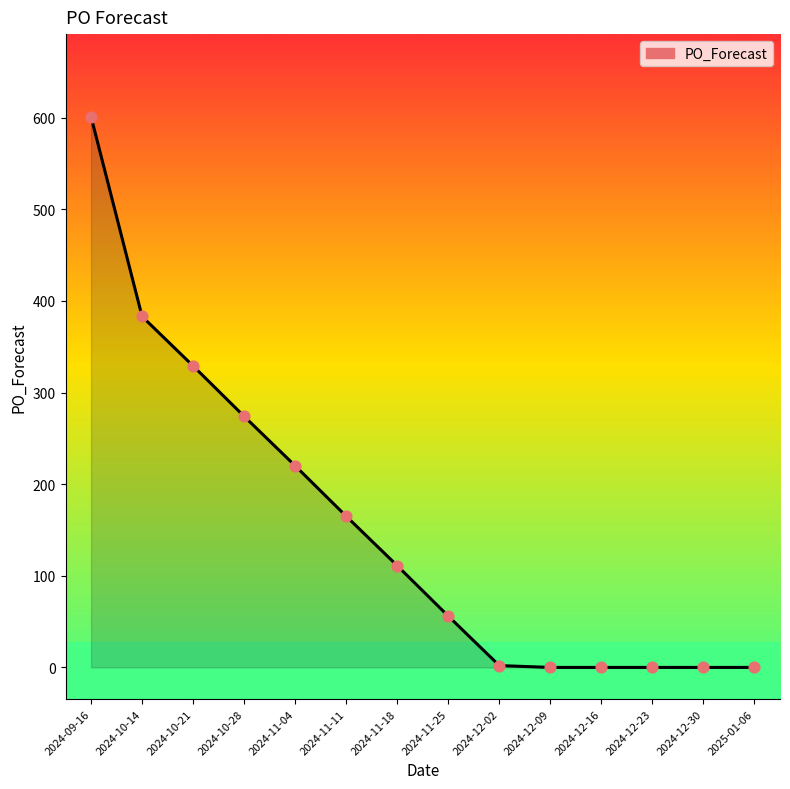

Which has a higher value, 2024-10-28 or 2024-11-04?

2024-10-28